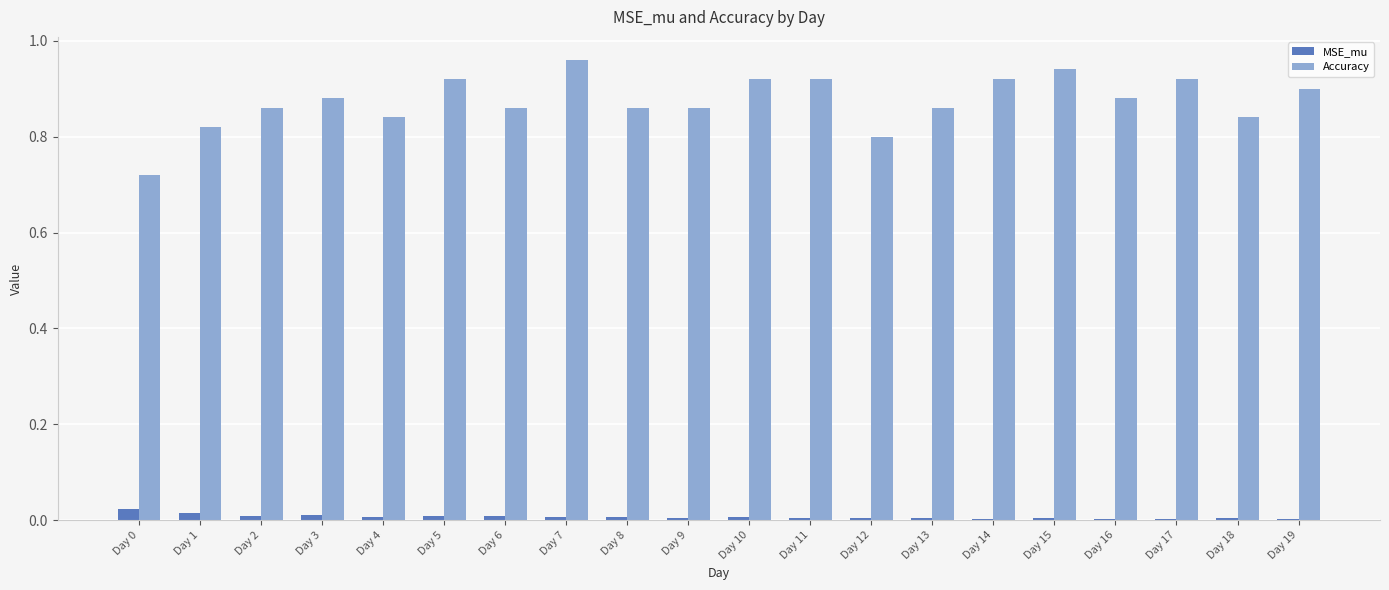

How many groups of bars are there?

20